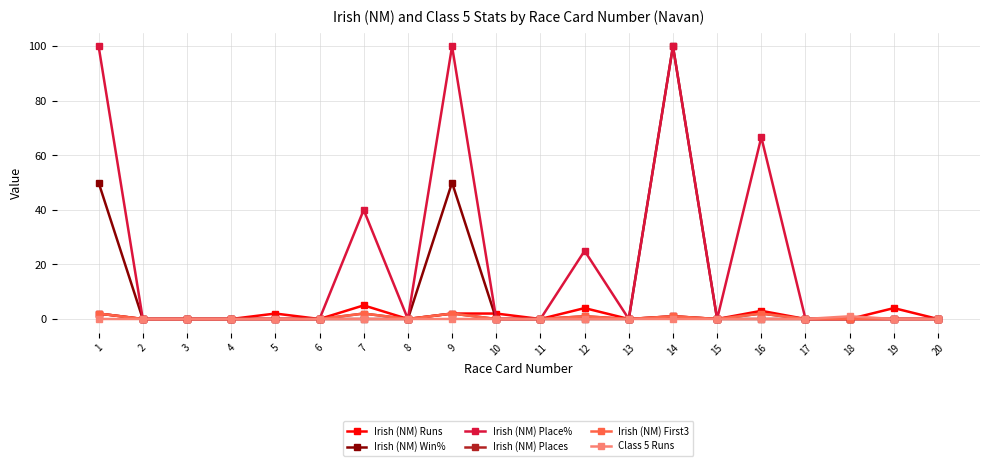

Is this an area chart (filled region under the line)?

No